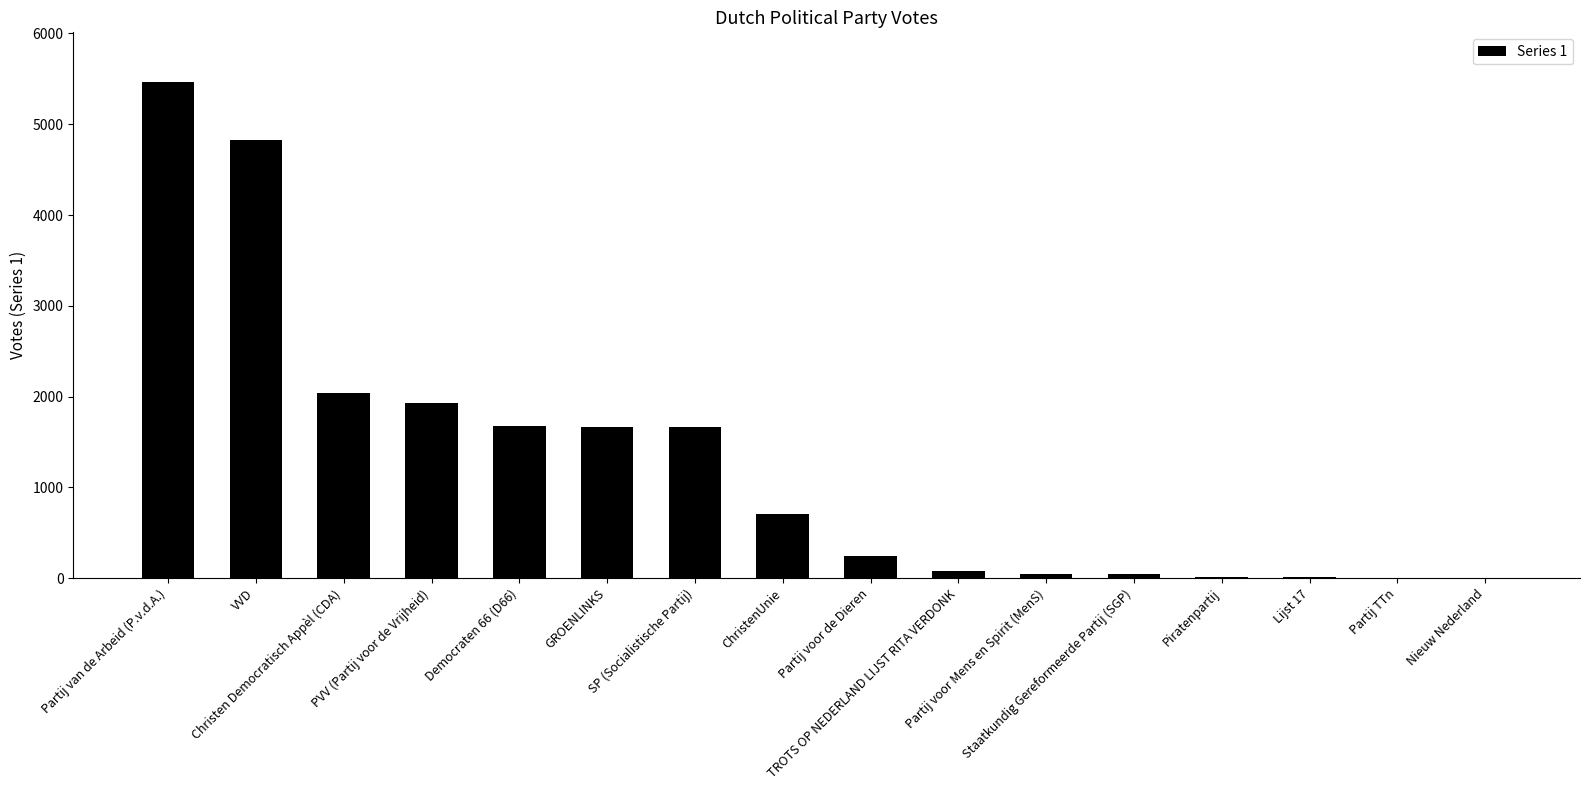

What is the sum of all values?

20417